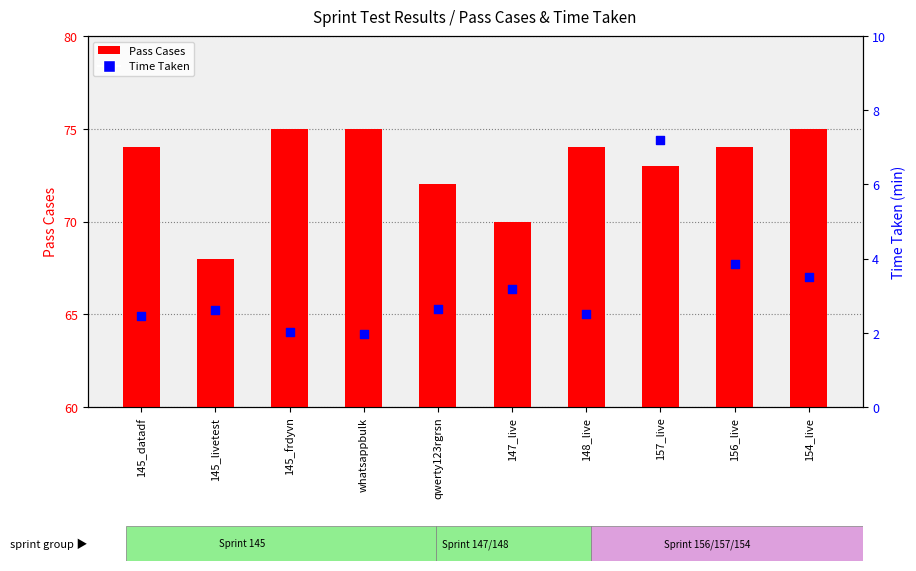

At how many categories does at least one series exceed 44?

10